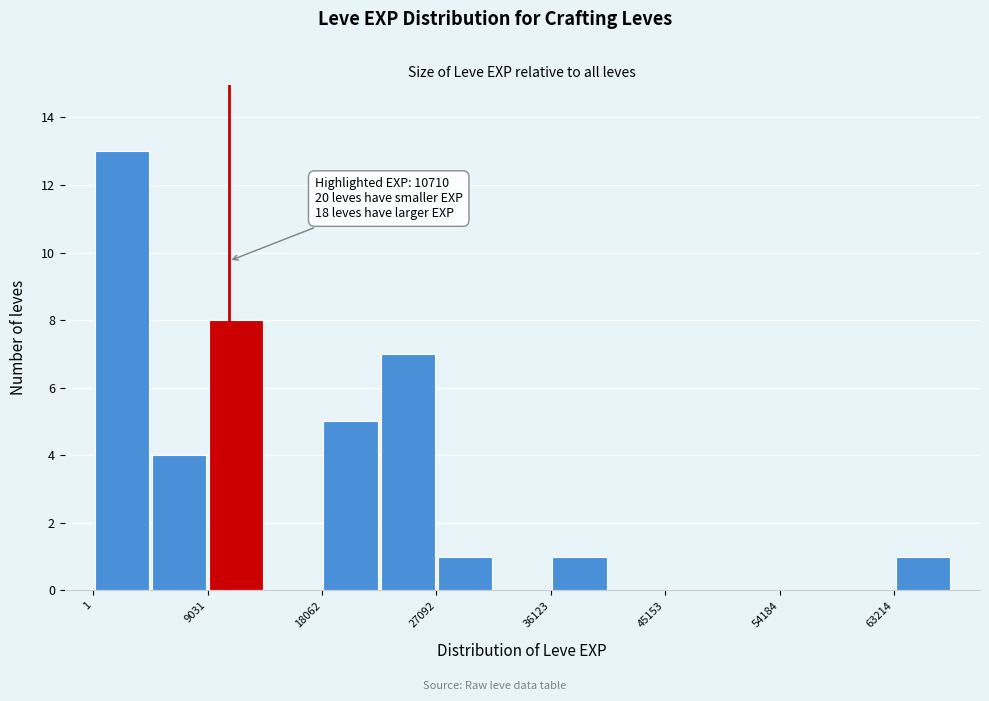

Over which range of the x-axis is the bar tallest?

0 to 5000